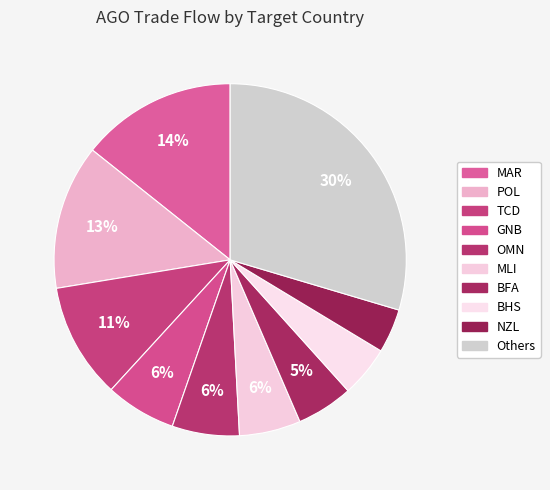

How many segments does this pie chart have?

10